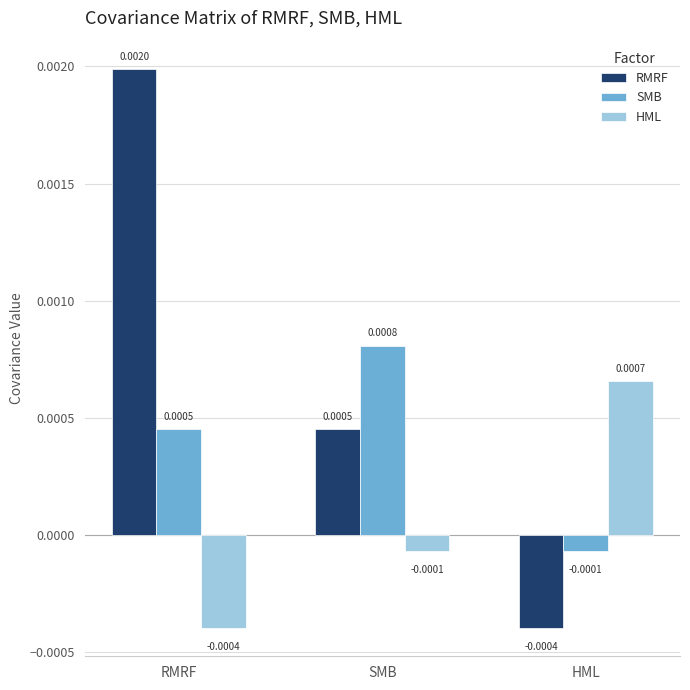

Is the value of RMRF at HML greater than the value of HML at HML?

No